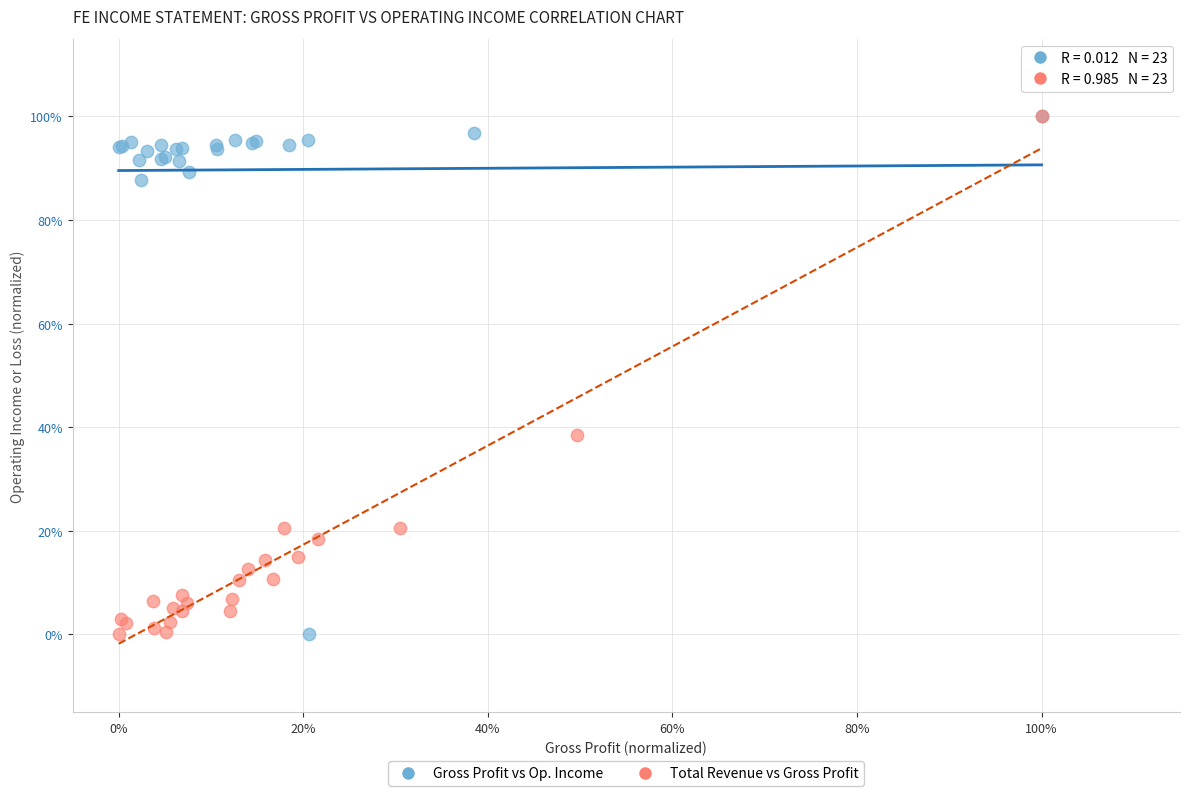

What are all the series names shown in the legend?

Gross Profit vs Op. Income, Total Revenue vs Gross Profit